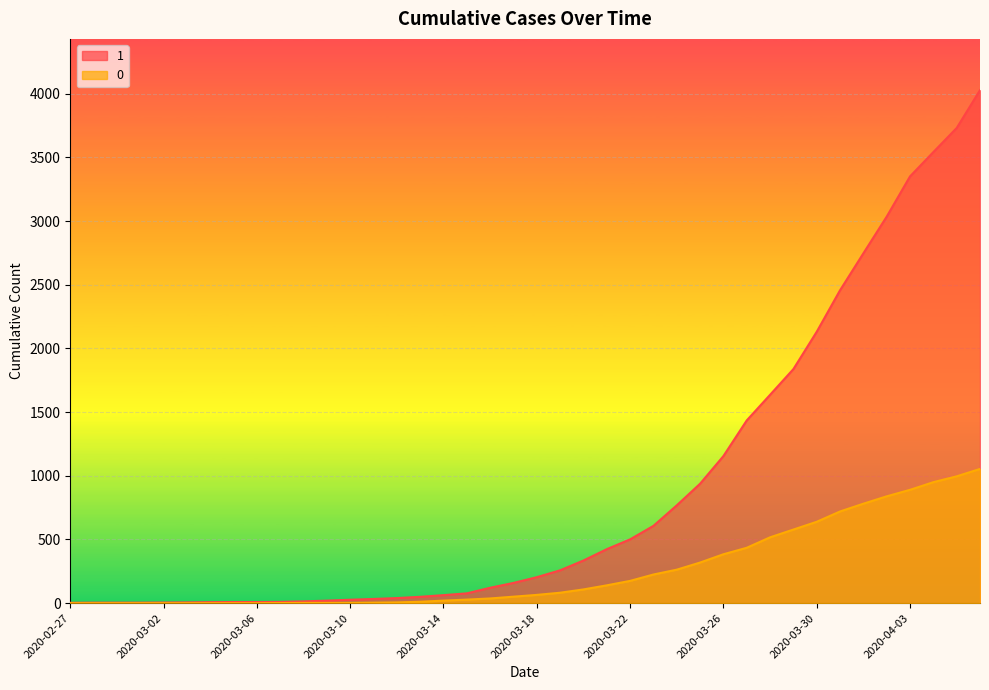

Where is 1 nearest to the value 2015?

2020-03-30